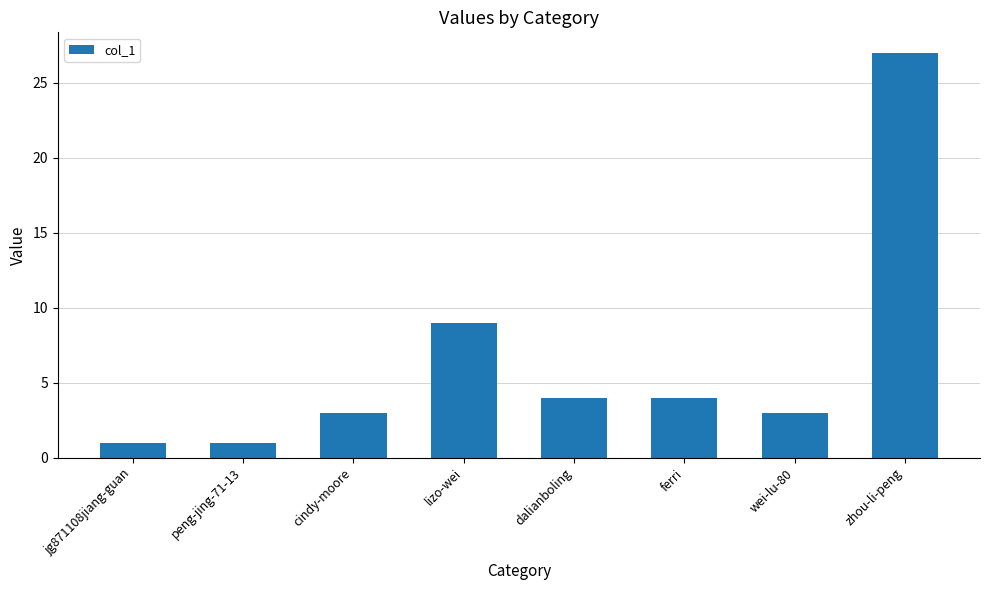

What is the sum of the values at cindy-moore and jg871108jiang-guan?

4